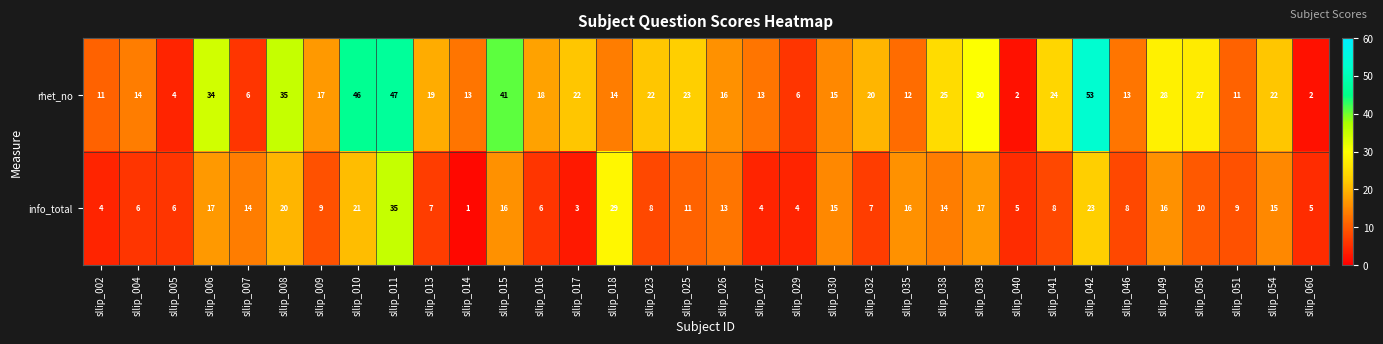

How many categories are shown in the chart?

34